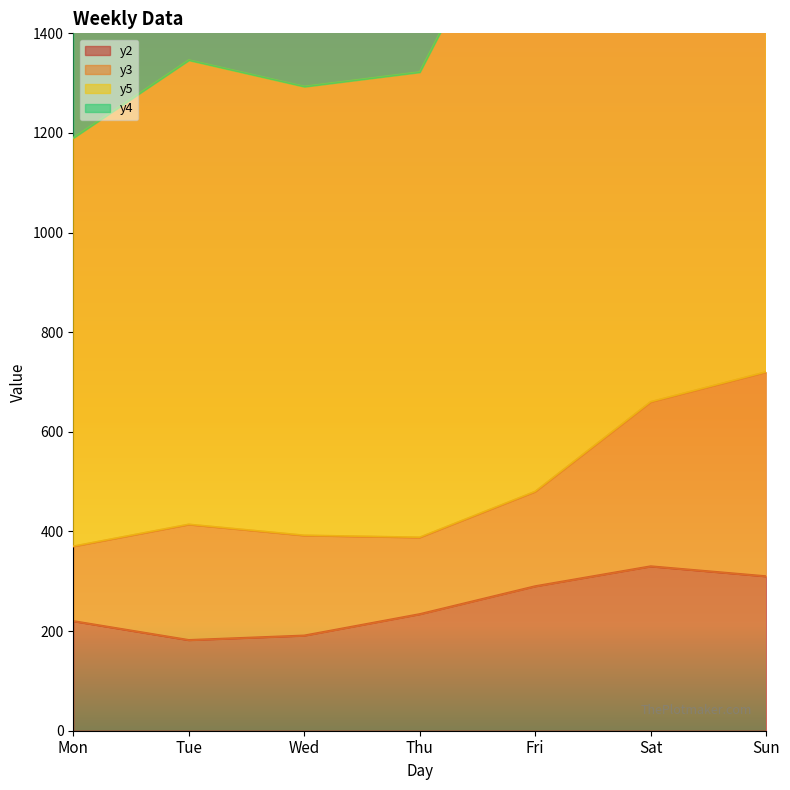

What is the difference between the maximum and minimum values in the y2 series?

148